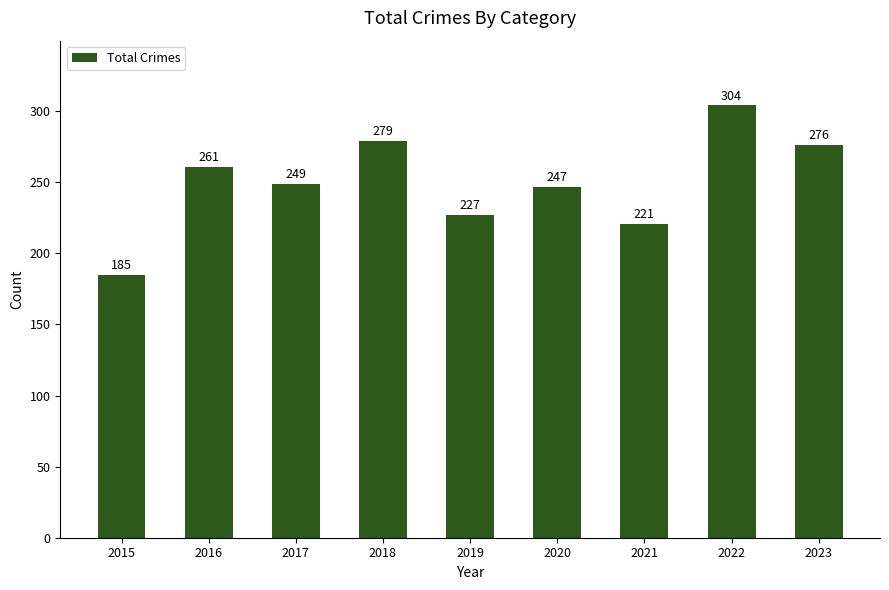

Reading left to right, extract all data points from this chart.

185	261	249	279	227	247	221	304	276